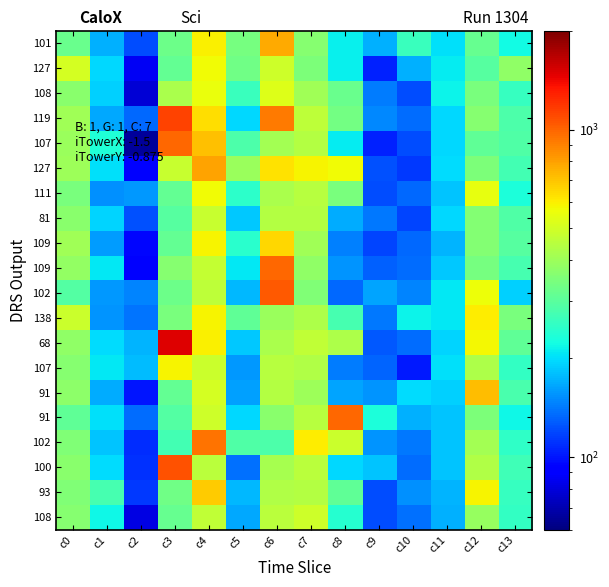

At which category is the sum across all series the highest?

c4